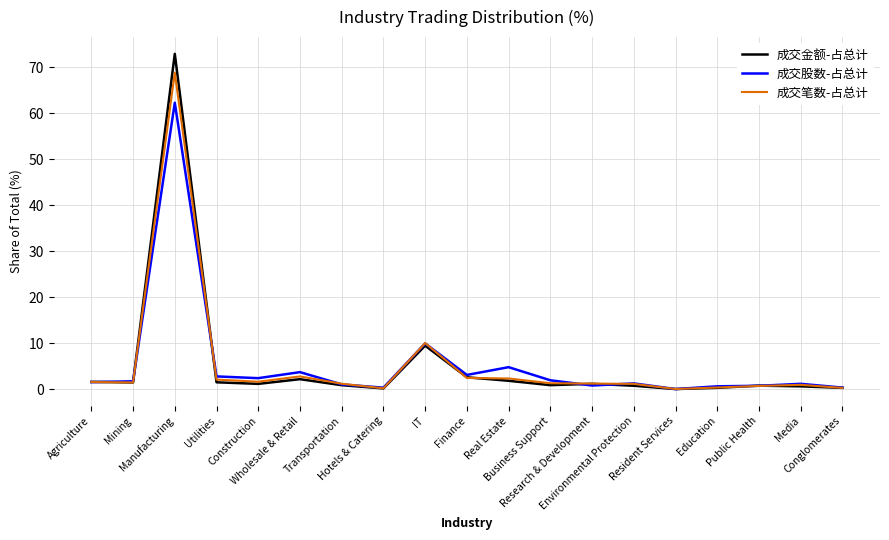

Is it true that 成交金额-占总计 equals 9.4 at IT?

True